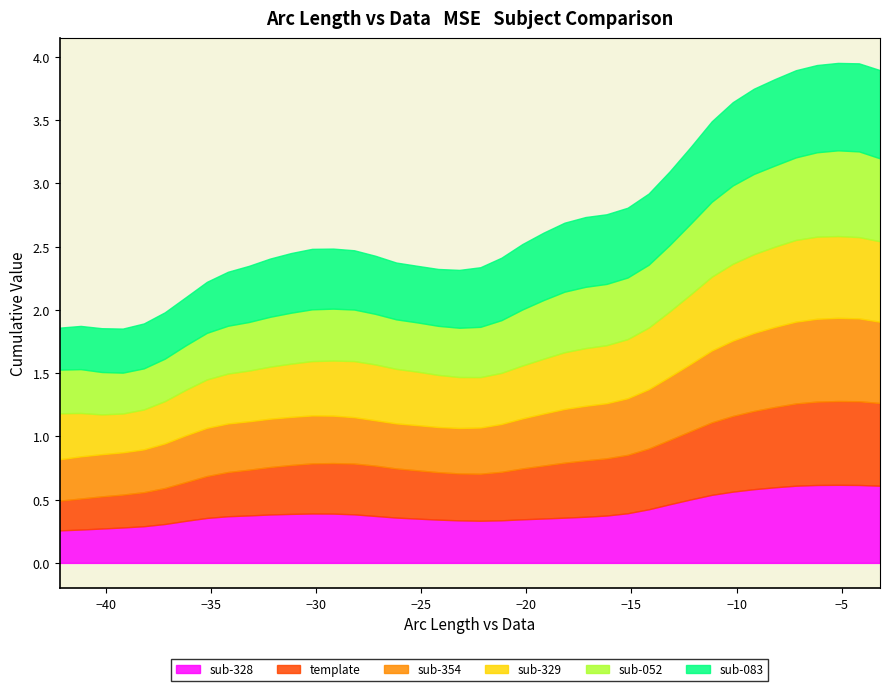

How many sub-052 values are between 0 and 1?

40